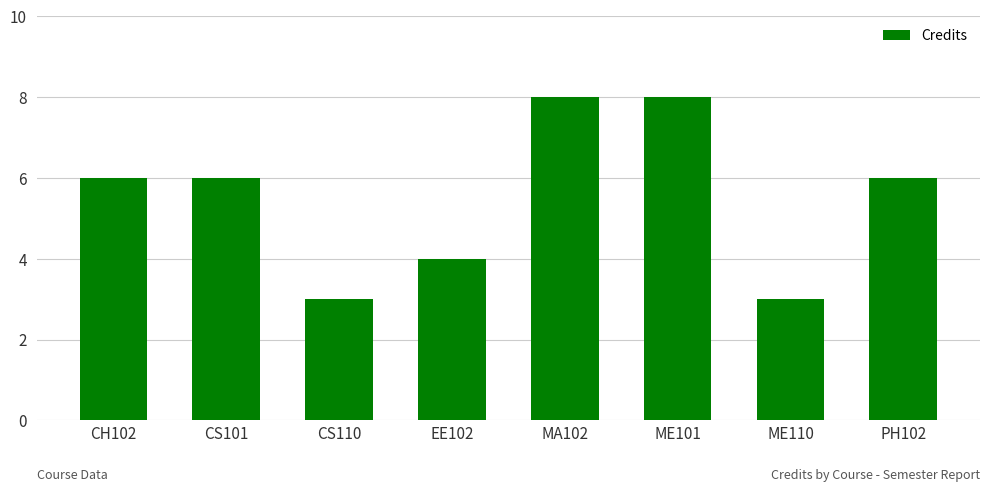

What is the label of the 5th bar from the left?

MA102